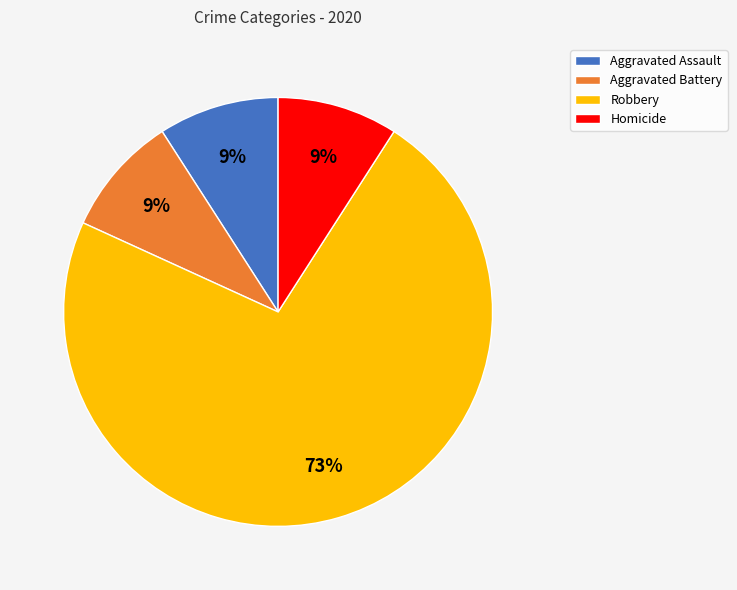

Does any single category account for the majority?

Yes